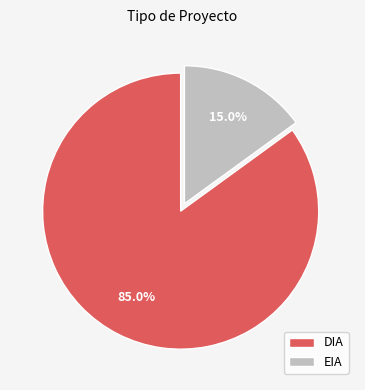

How many segments does this pie chart have?

2